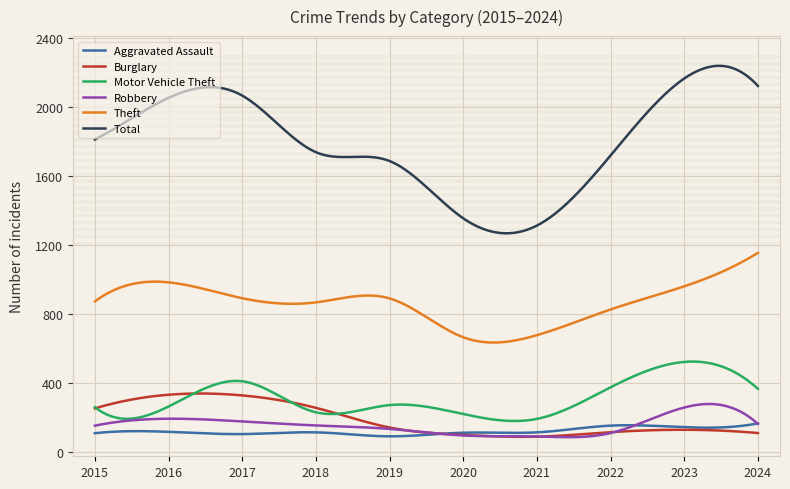

Which series has the widest spread of values?

Total